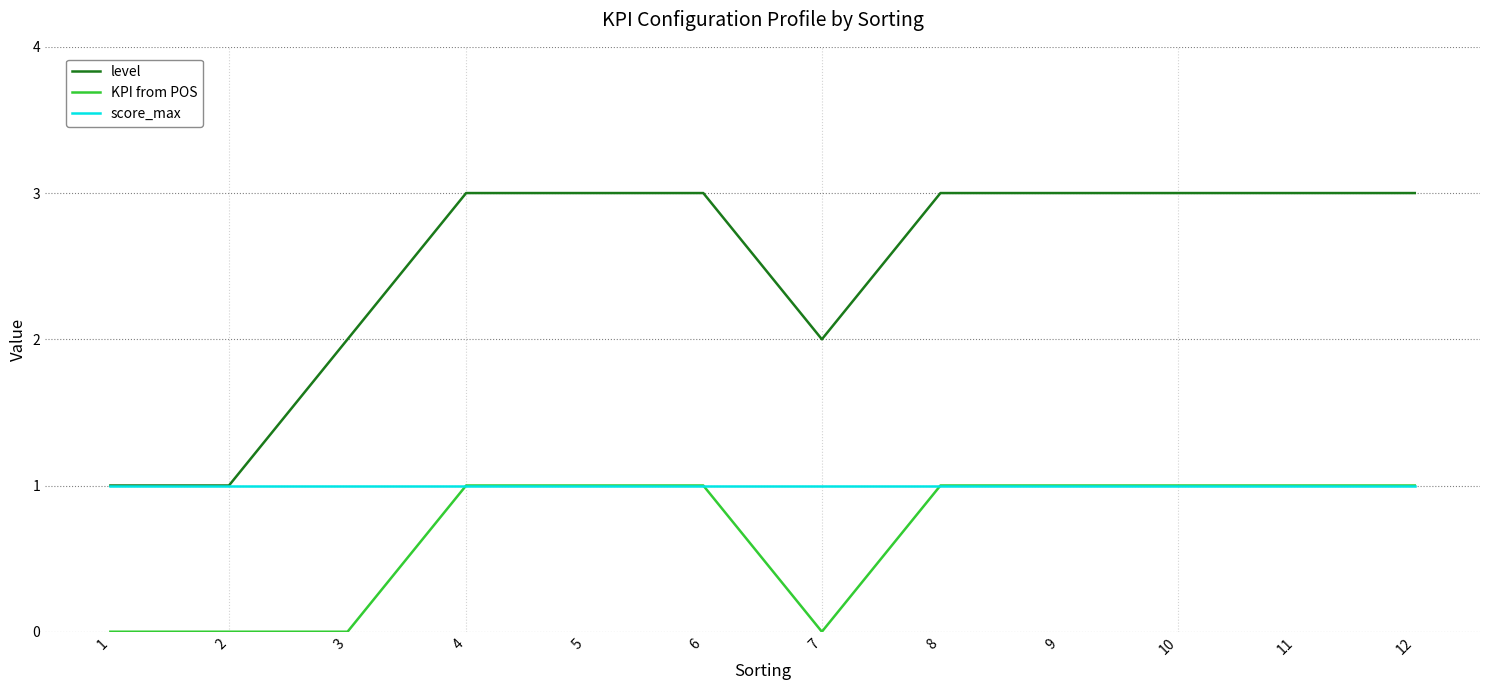

Which series has the widest spread of values?

level